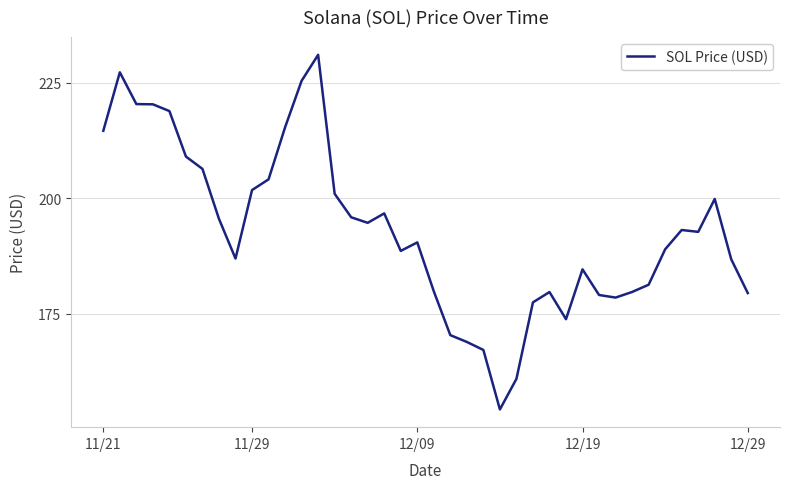

What is the difference between the maximum and minimum values?

76.7